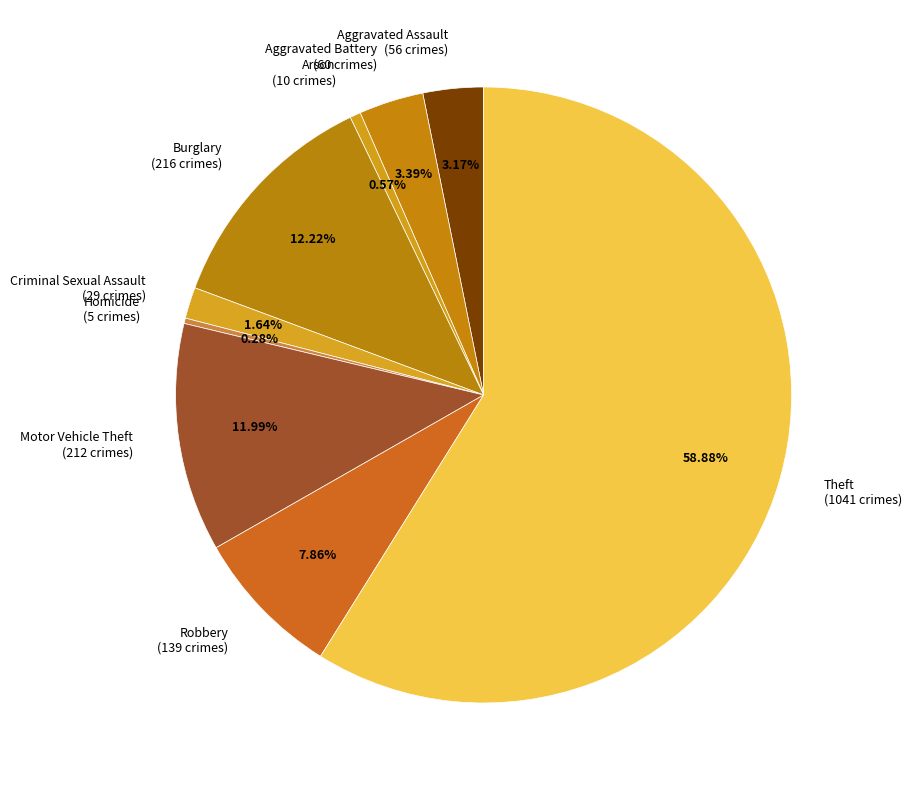

To the nearest percent, what percentage of the pie is Robbery?

8%